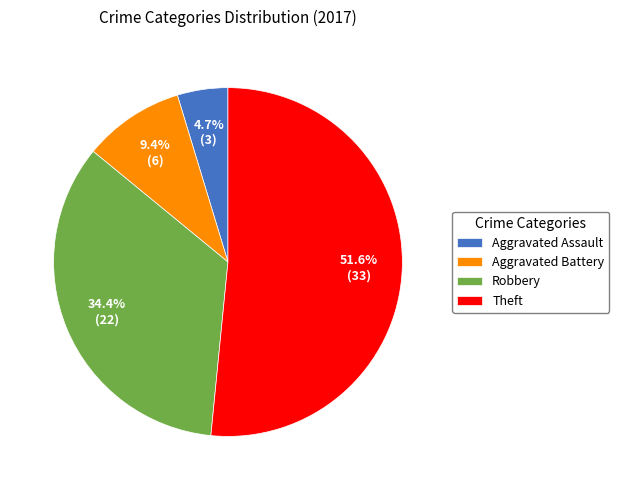

Do Aggravated Battery and Robbery together represent more than half of the pie?

No